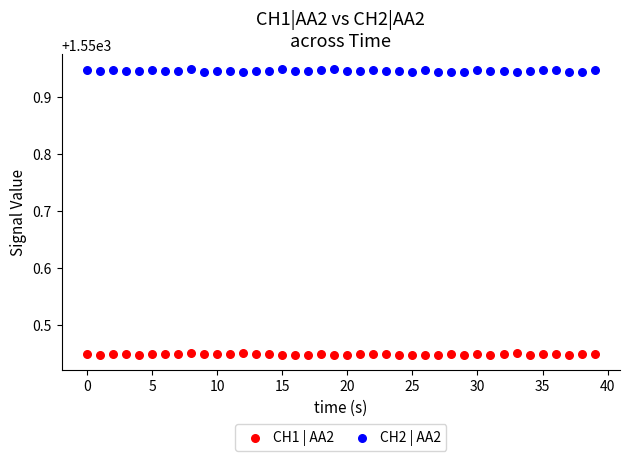

Which series has the largest Y range (max minus min)?

CH2 | AA2